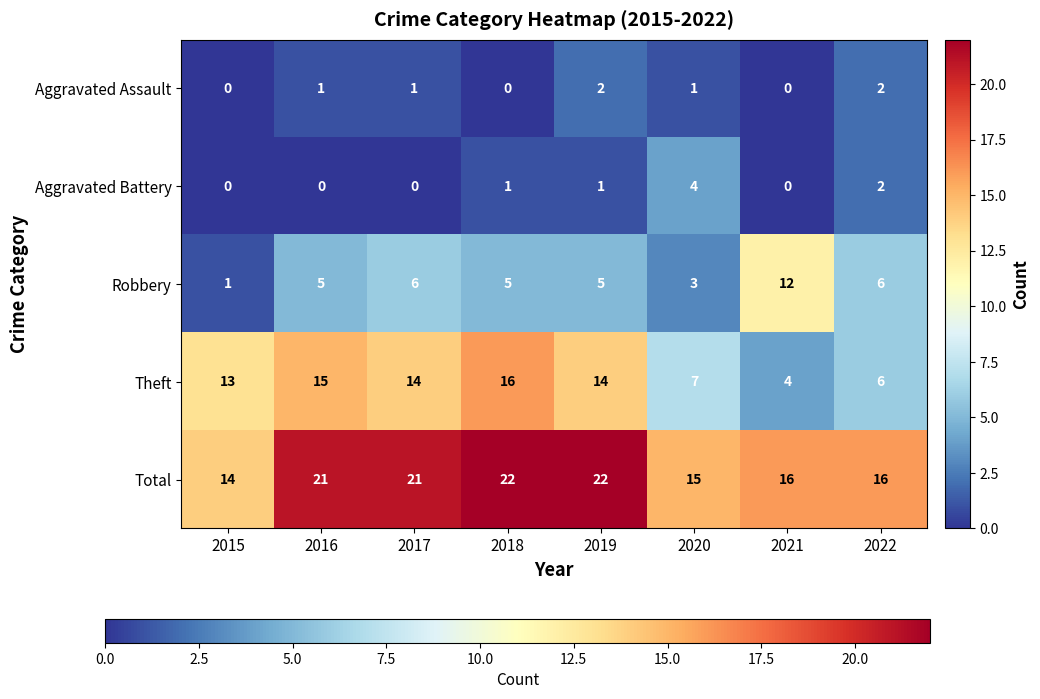

What is the average value of the Total series?

18